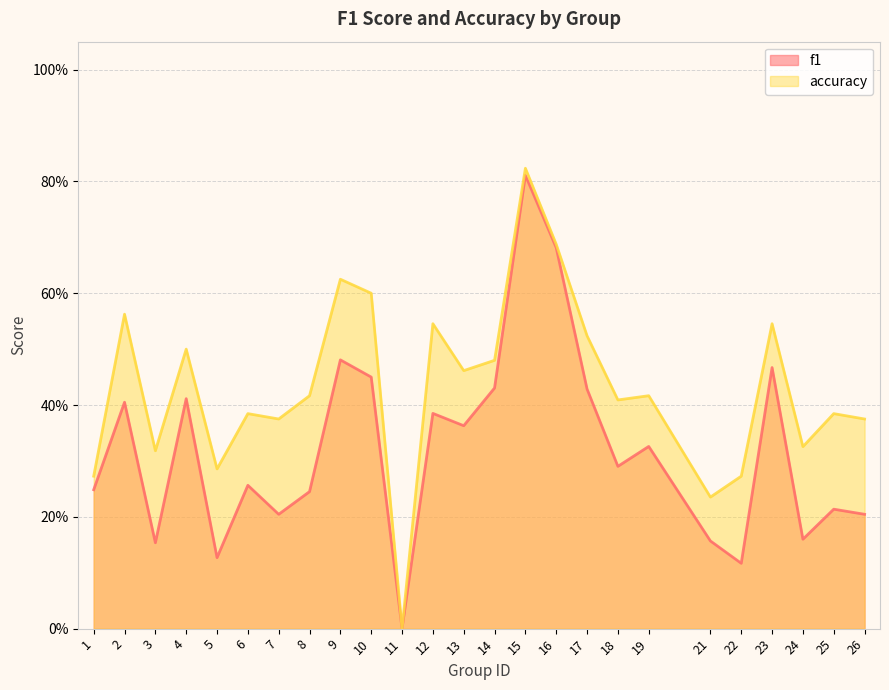

In accuracy, how many points are higher than both neighbors (excluding endpoints)?

9